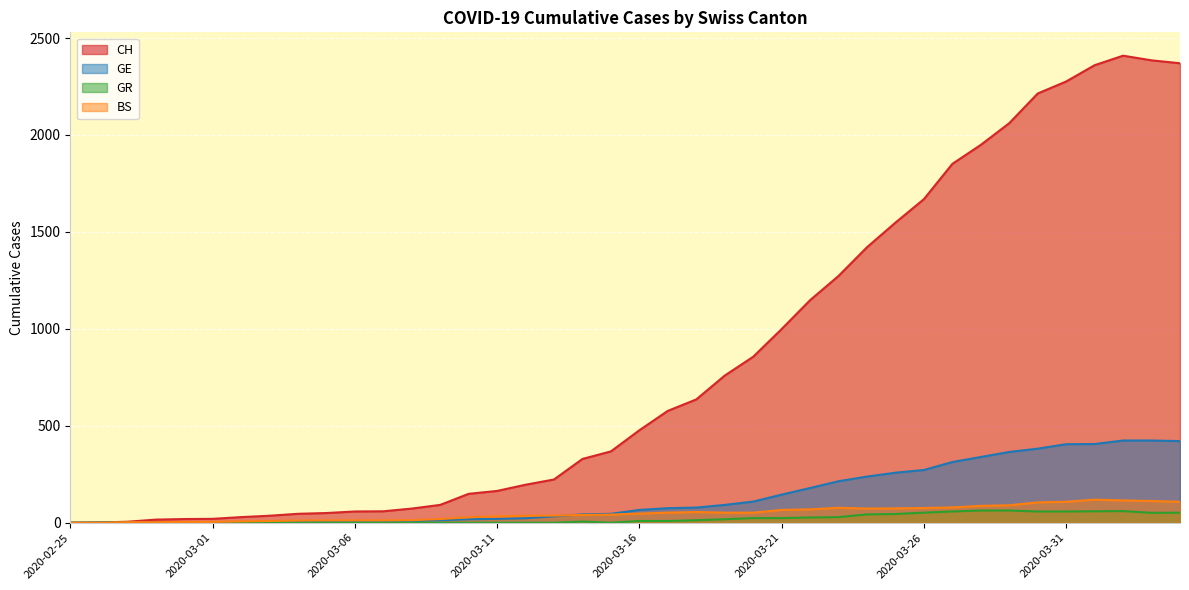

How many data points in BS are above 47?

19